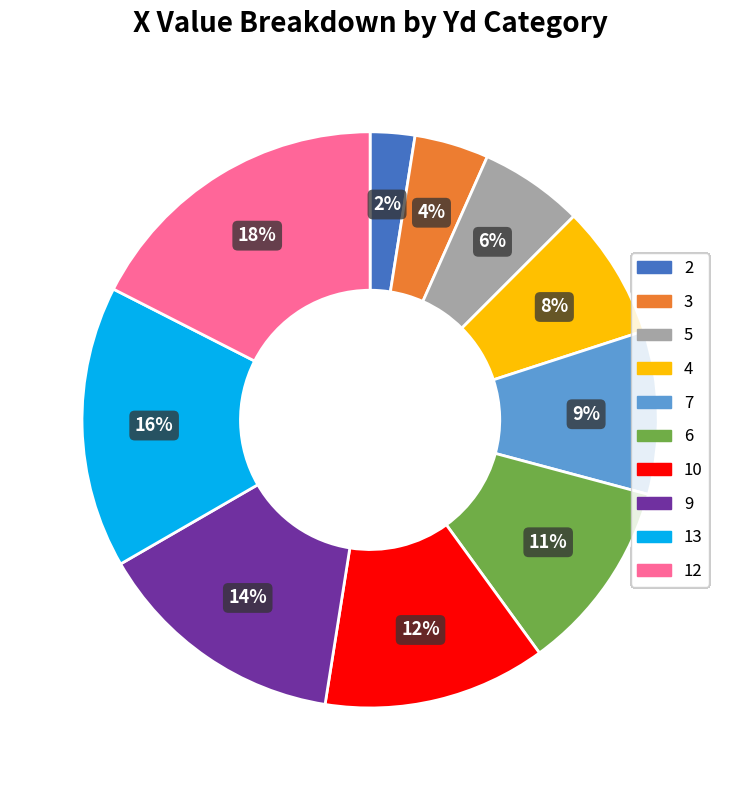

To the nearest percent, what is the difference between the 3 and 7 slice percentages?

5%